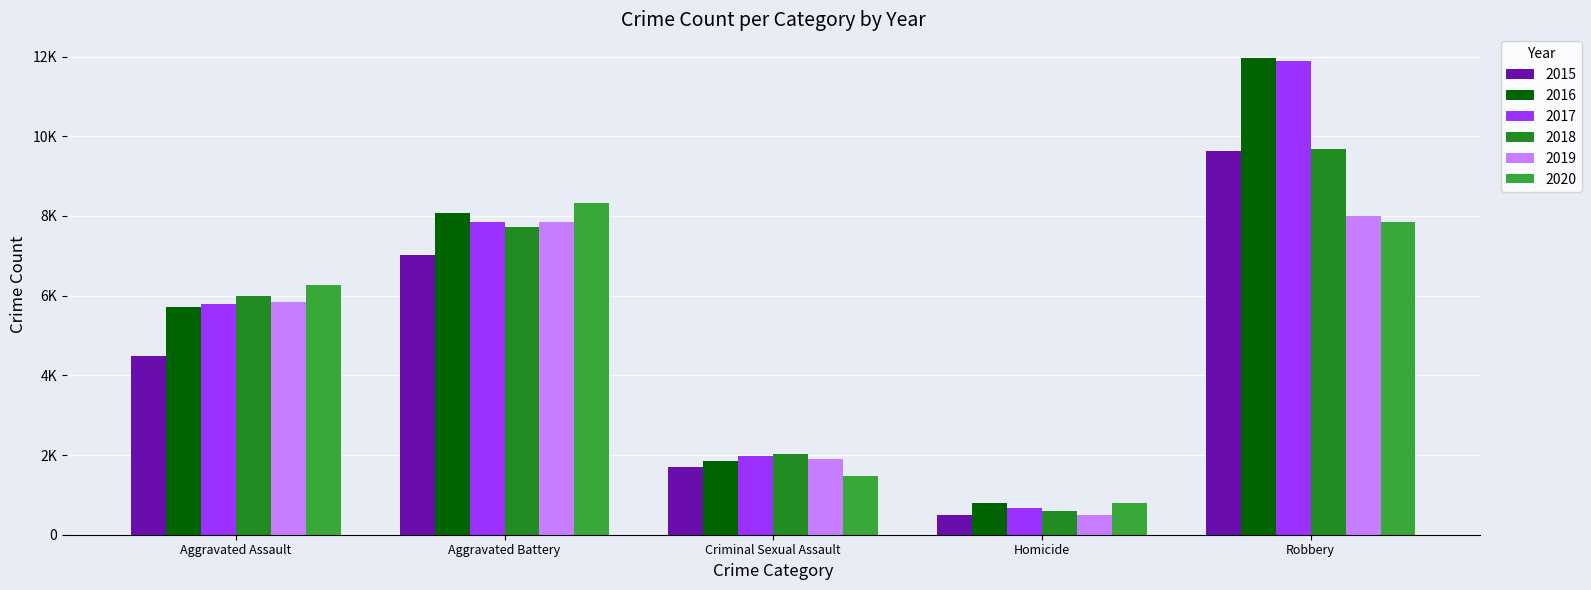

Are the bars horizontal?

No